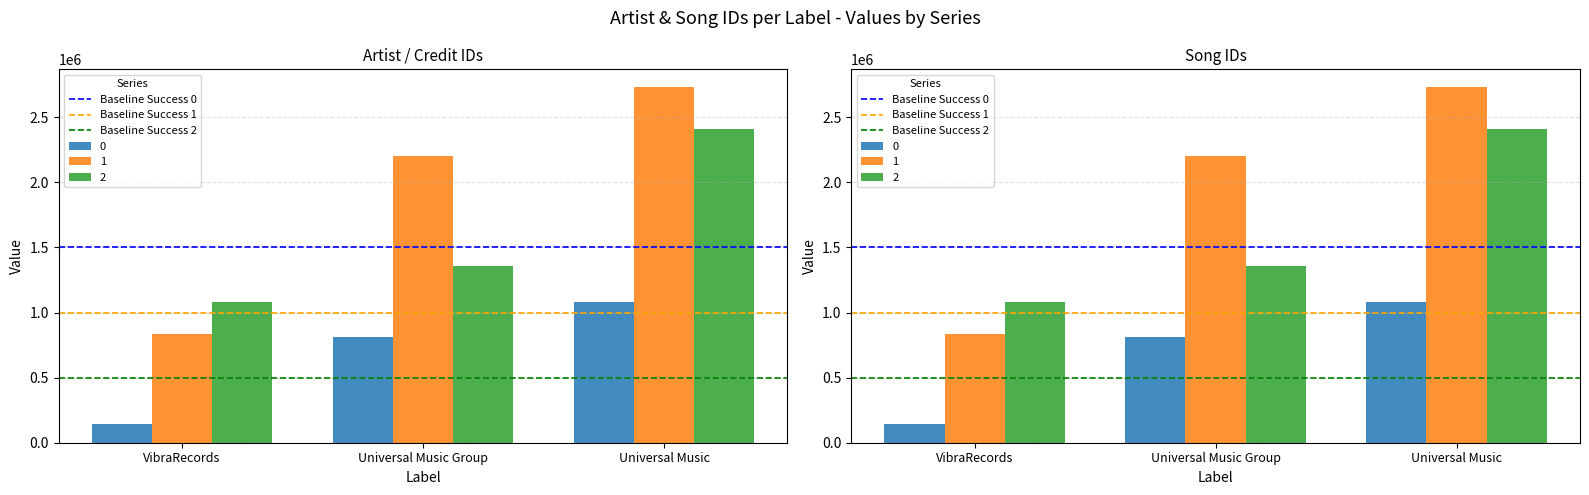

How many distinct data groups are displayed?

3